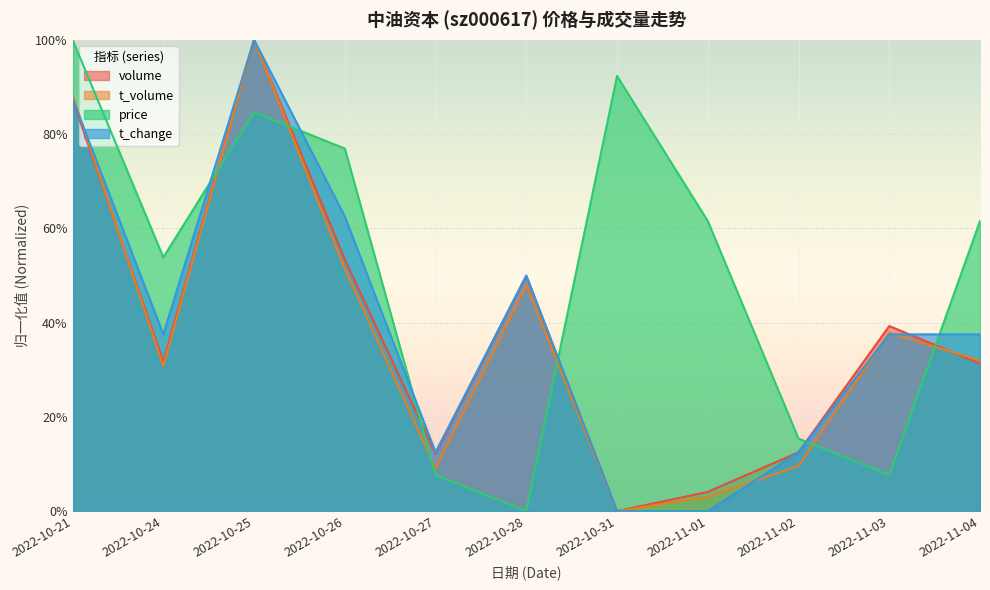

At how many categories does at least one series exceed 0?

11